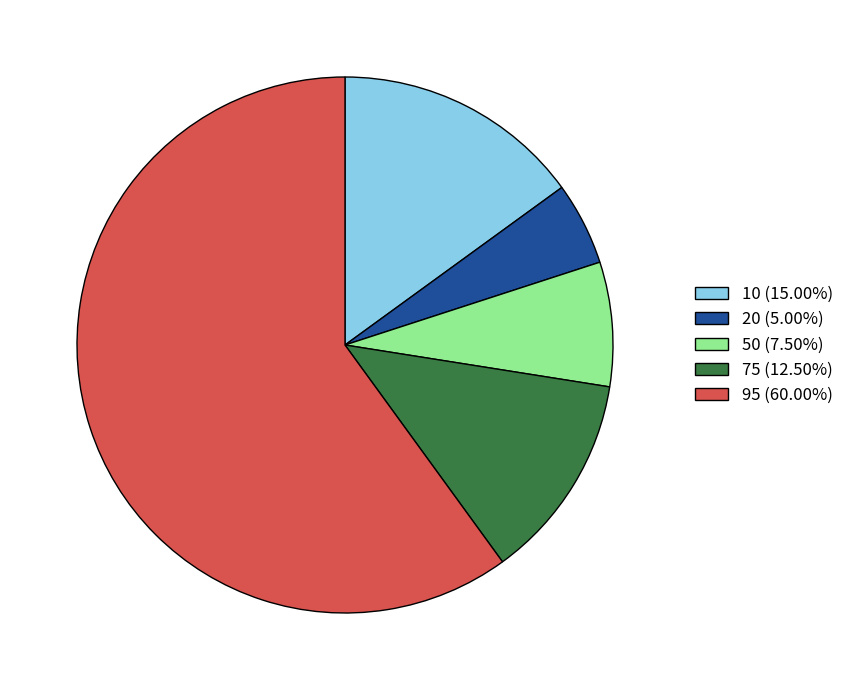

How many segments does this pie chart have?

5